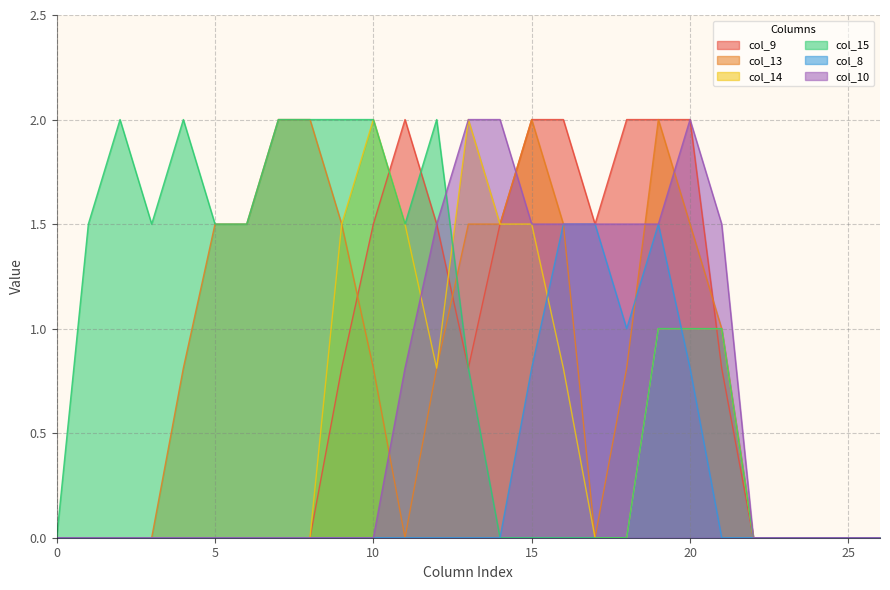

Rank the series at 18 from highest to lowest value.

col_9, col_10, col_8, col_13, col_14, col_15